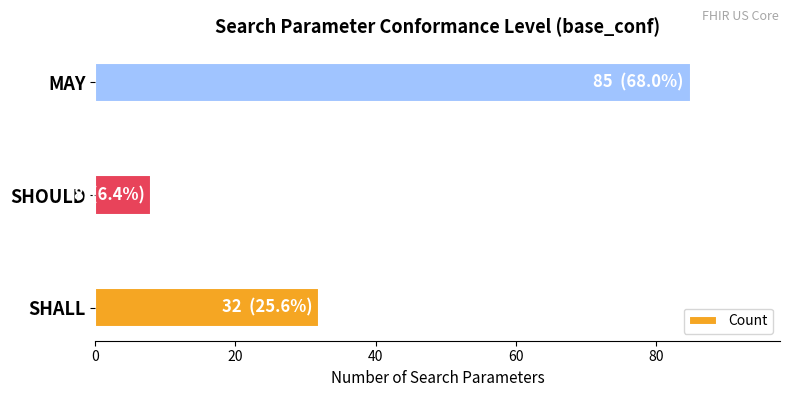

Is it true that the value at SHALL is 57?

False